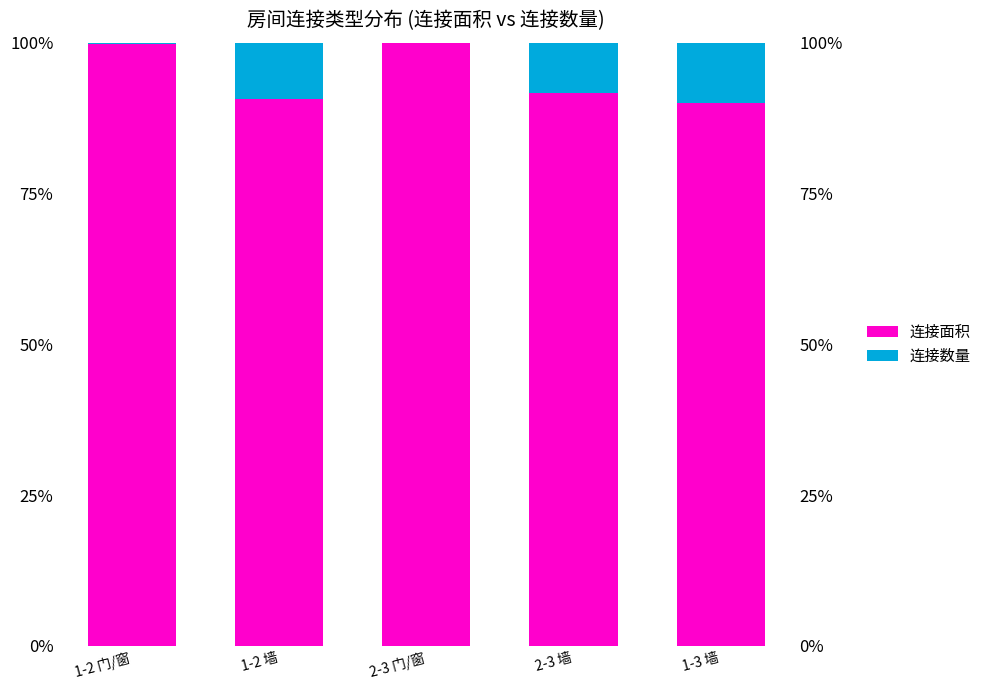

How many values in the 连接数量 series are below 8?

2